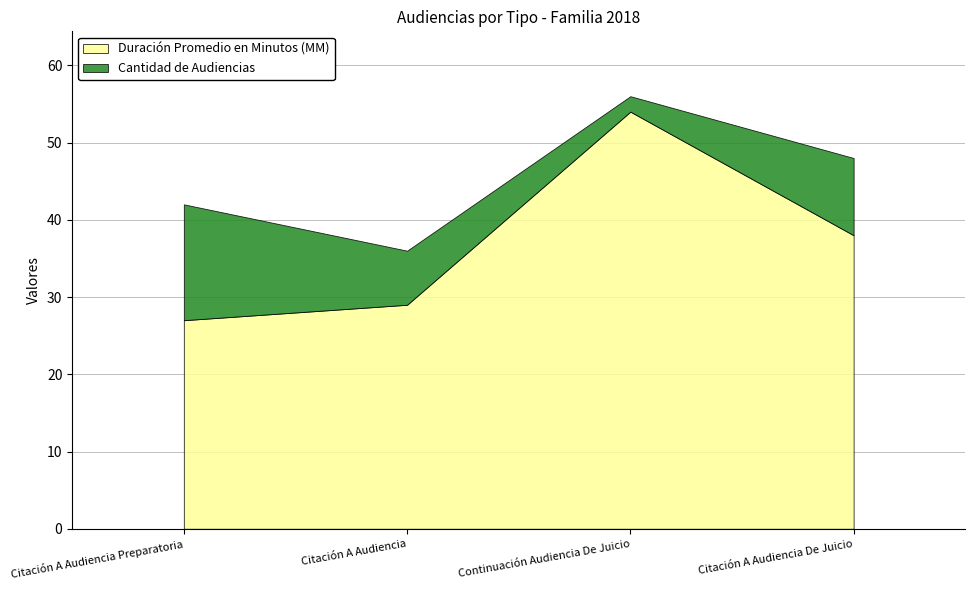

True or false: Duración Promedio en Minutos (MM) has more than 0 interior local peaks.

True